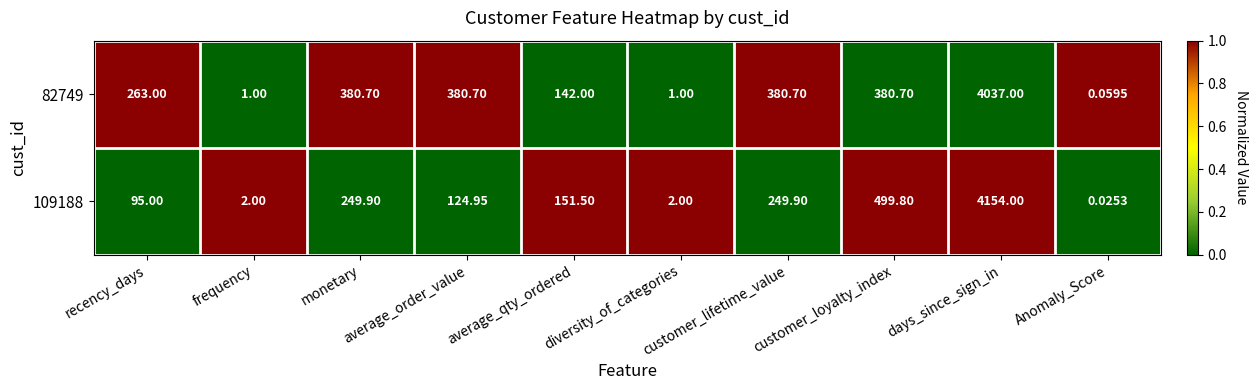

At which category does the chart reach its peak across all series?

days_since_sign_in